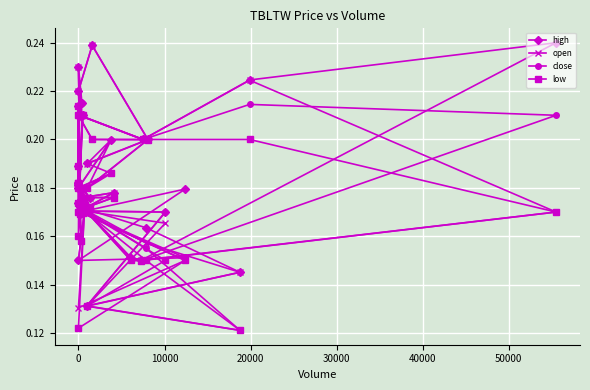

Rank the series by their maximum value, from highest to lowest.

high, open, close, low